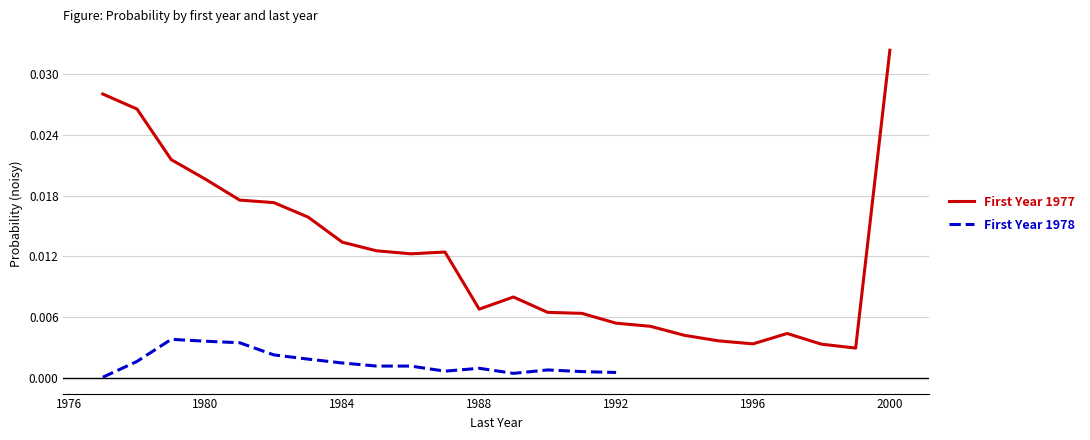

Which category has the highest value in the First Year 1977 series?

2000